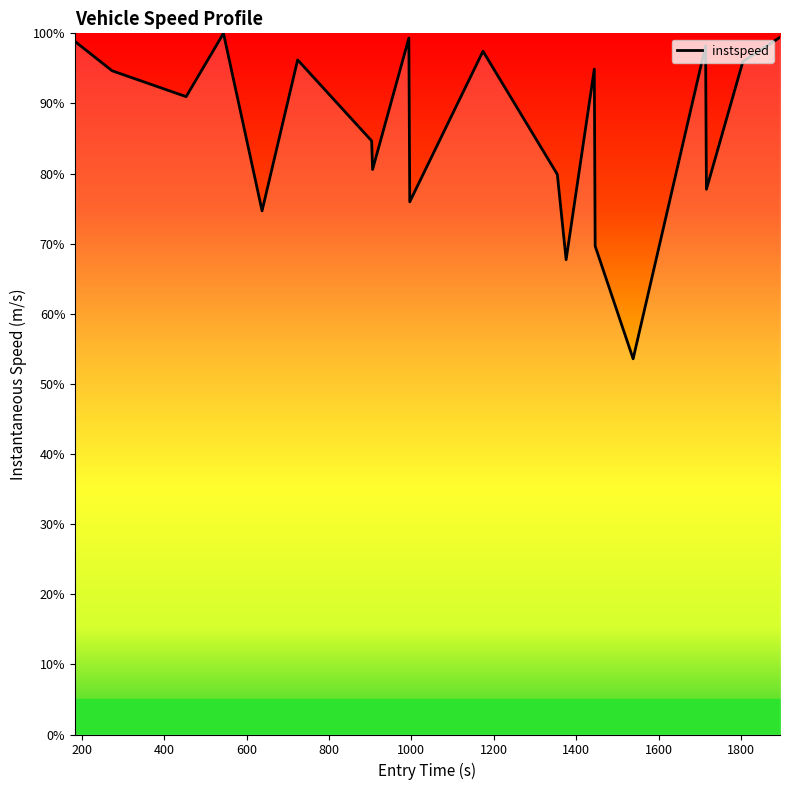

What is the smallest value displayed?

53.6